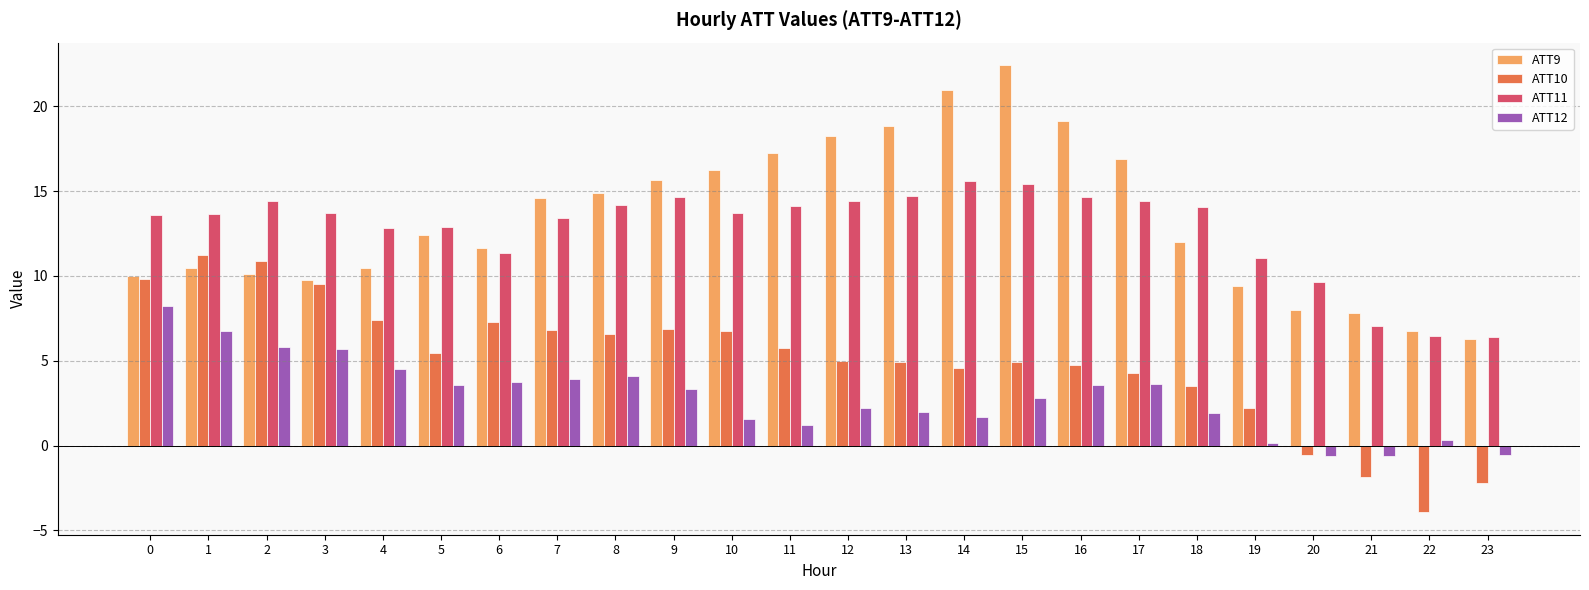

How many data points in ATT12 are above 3?

12